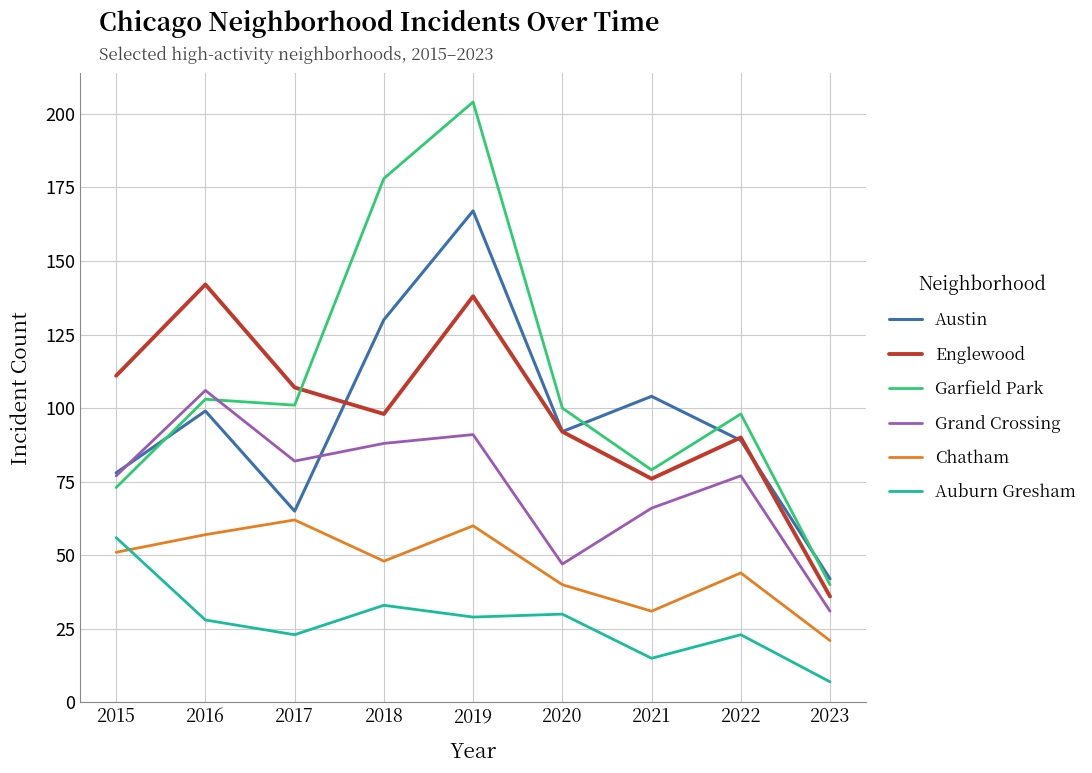

Where is the first local minimum for Garfield Park?

2017